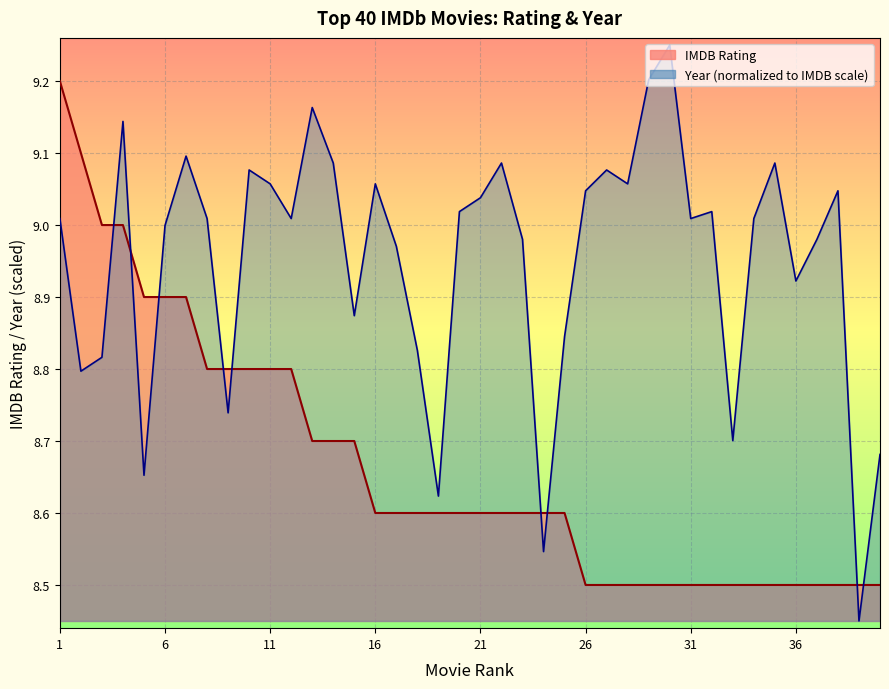

Rank the categories by Year value from highest to lowest.

30, 29, 13, 4, 7, 14, 22, 35, 10, 27, 11, 16, 28, 26, 38, 21, 20, 32, 1, 8, 12, 31, 34, 6, 23, 37, 17, 36, 15, 25, 18, 3, 2, 9, 33, 40, 5, 19, 24, 39